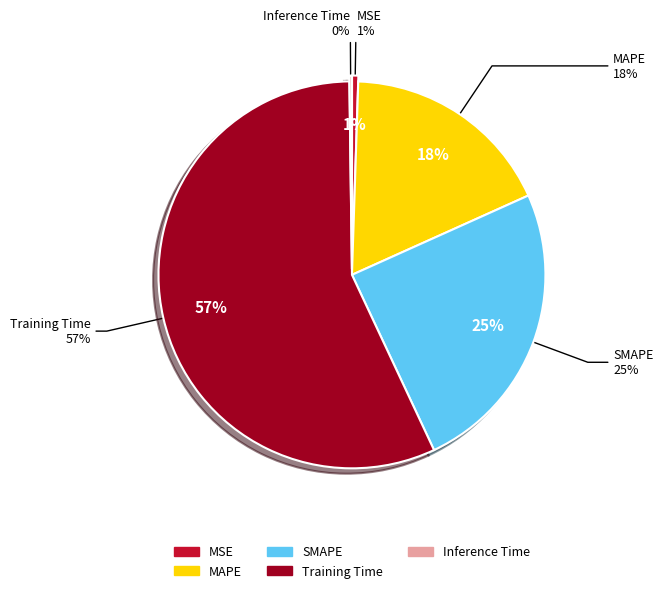

How many slices are in this pie chart?

5